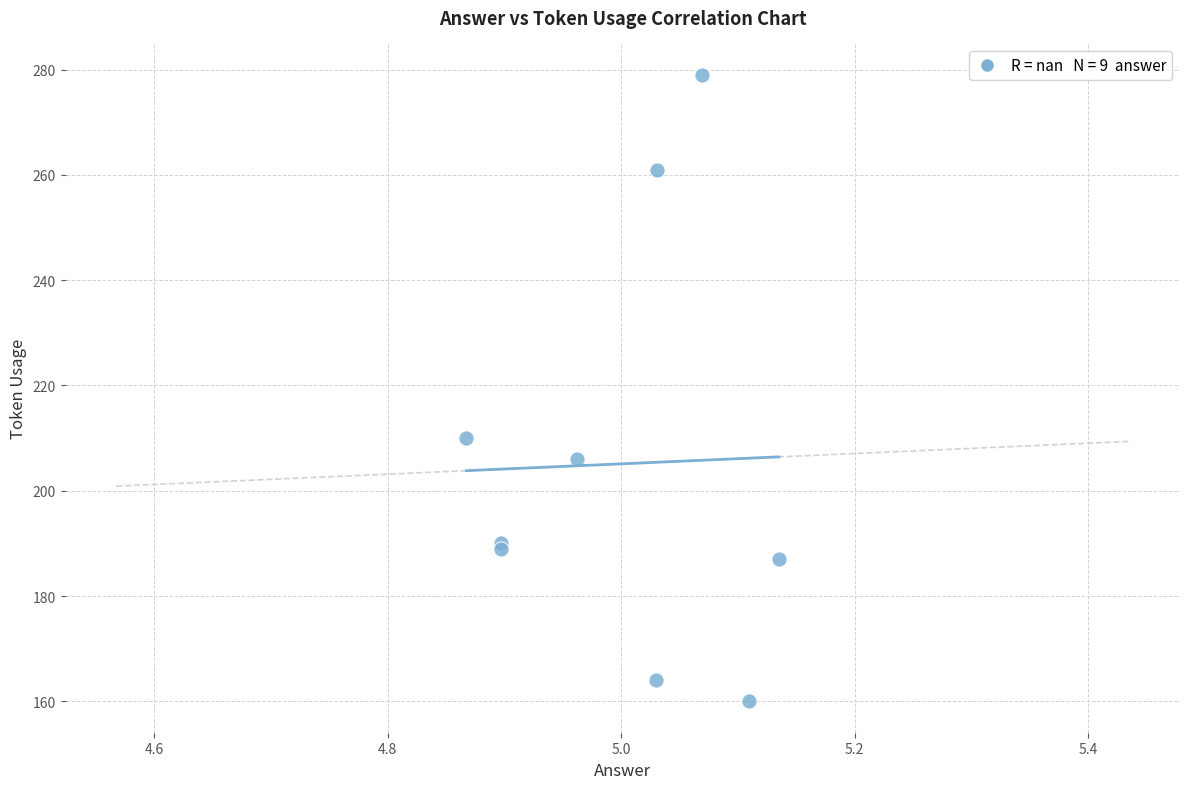

What Y value in the scatter plot is closest to 219?

210